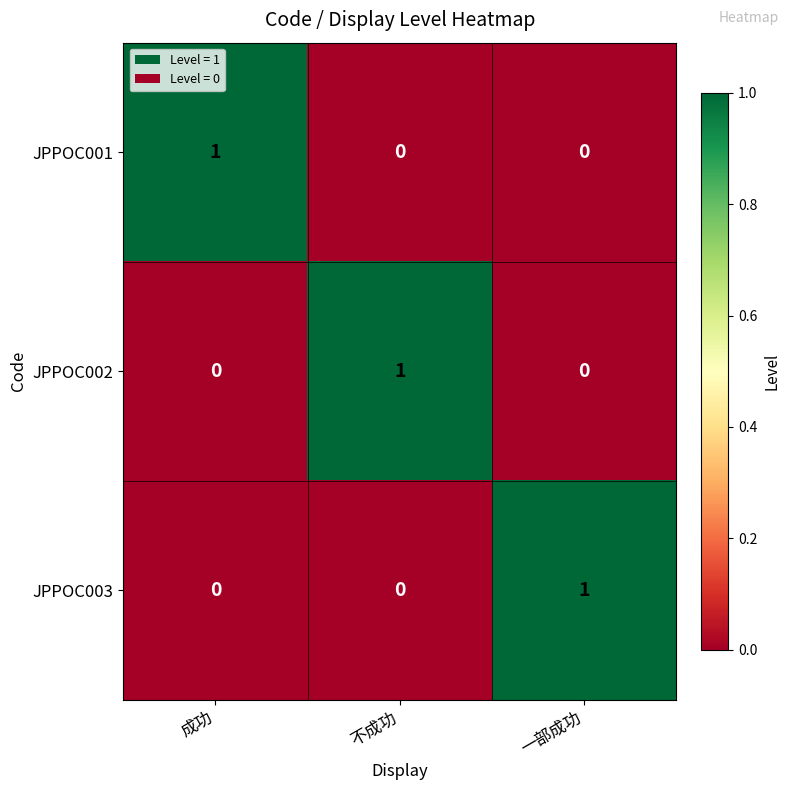

At how many categories does at least one series exceed 0?

3